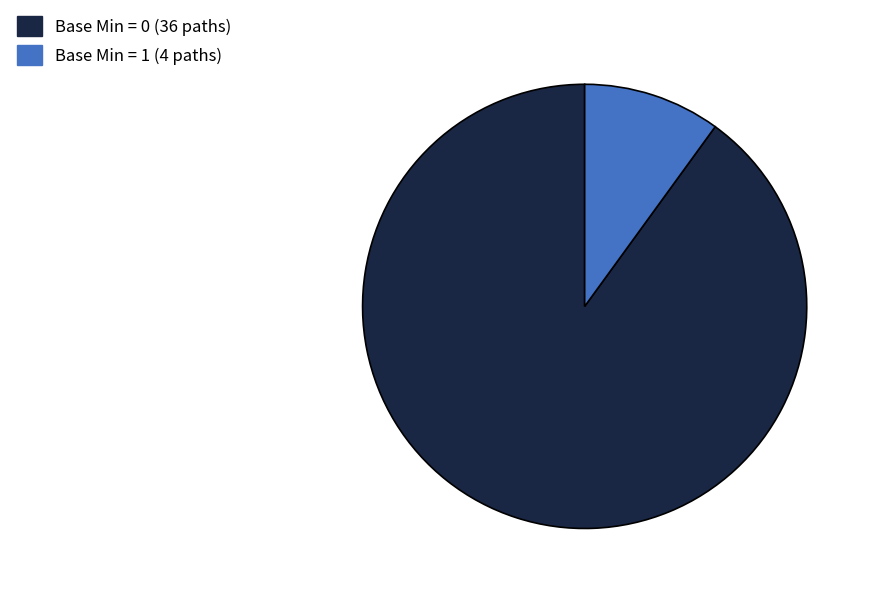

Is it true that Base Min = 0 (36 paths) is 79% of the pie?

False